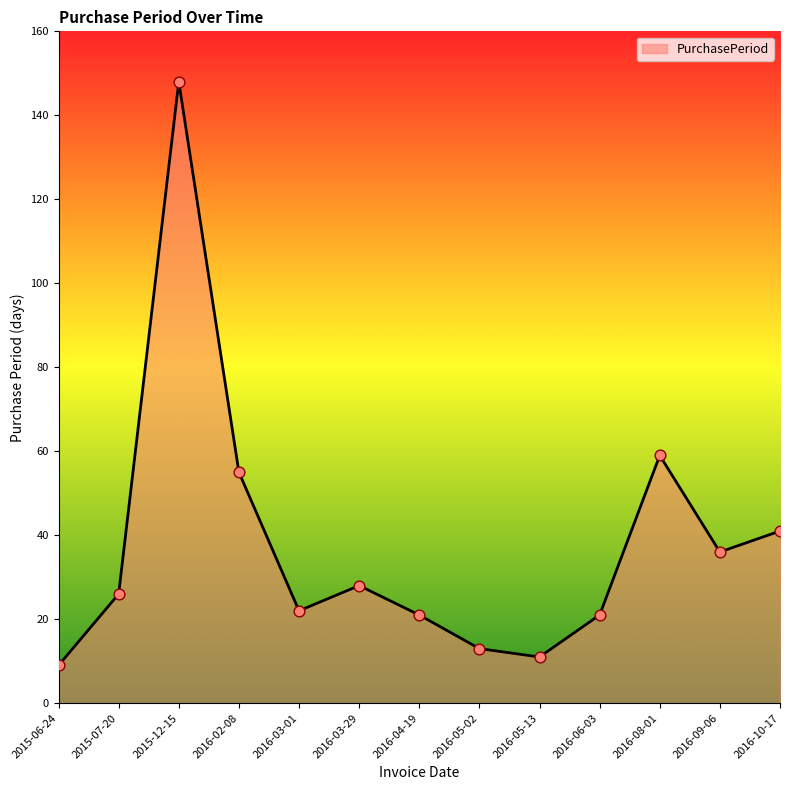

Which has a higher value, 2015-06-24 or 2016-04-19?

2016-04-19